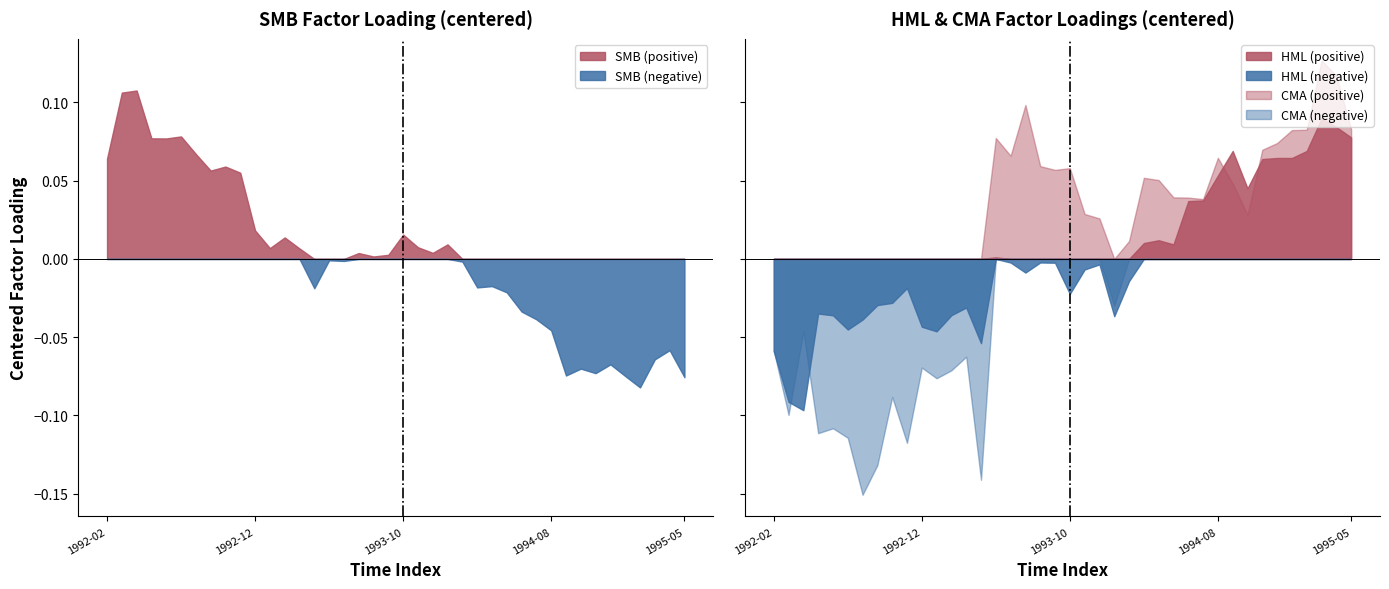

After their last crossing, which series has the higher values: CMA or HML?

CMA